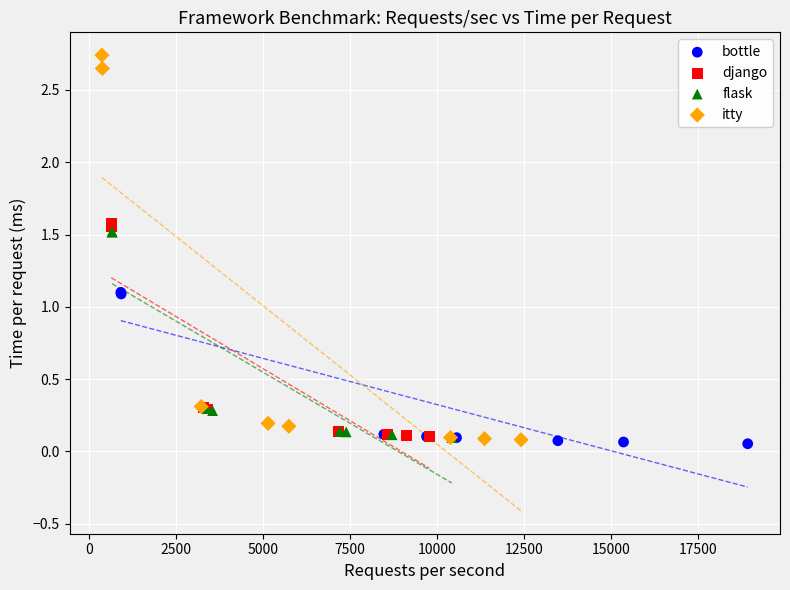

Which series has the largest Y range (max minus min)?

itty